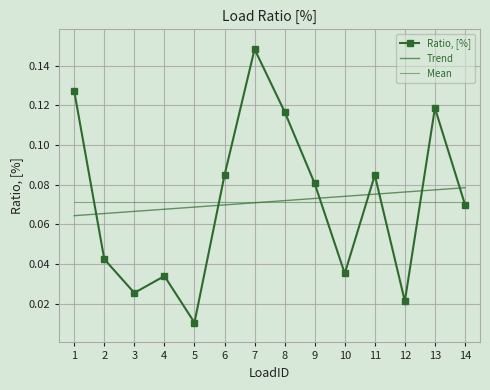

Reading right to left, transcribe all the data shown in this chart.

Ratio, [%]: 0.1	0.1	0.0	0.1	0.0	0.1	0.1	0.1	0.1	0.0	0.0	0.0	0.0	0.1
Trend: 0.1	0.1	0.1	0.1	0.1	0.1	0.1	0.1	0.1	0.1	0.1	0.1	0.1	0.1
Mean: 0.1	0.1	0.1	0.1	0.1	0.1	0.1	0.1	0.1	0.1	0.1	0.1	0.1	0.1